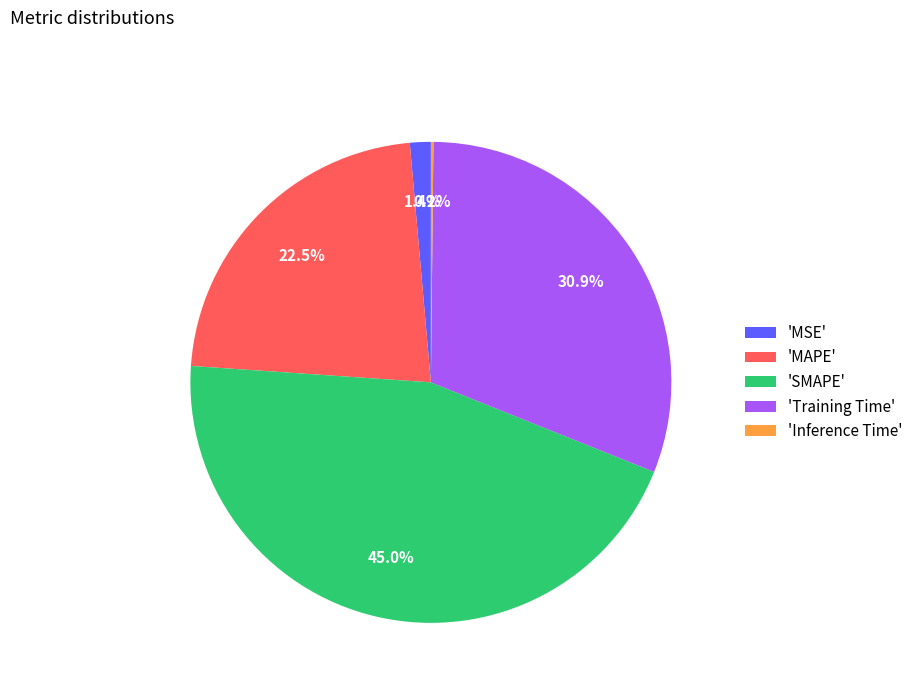

Does any single category account for the majority?

No